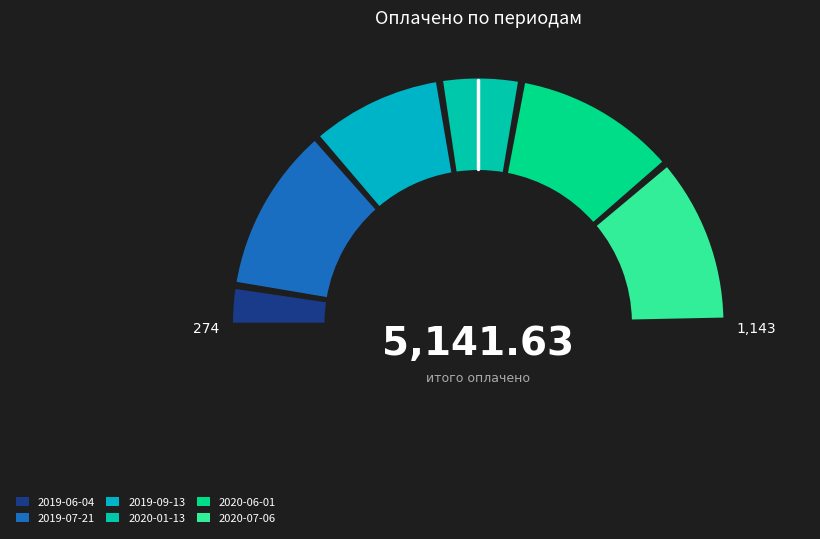

To the nearest percent, what is the average slice percentage?

17%